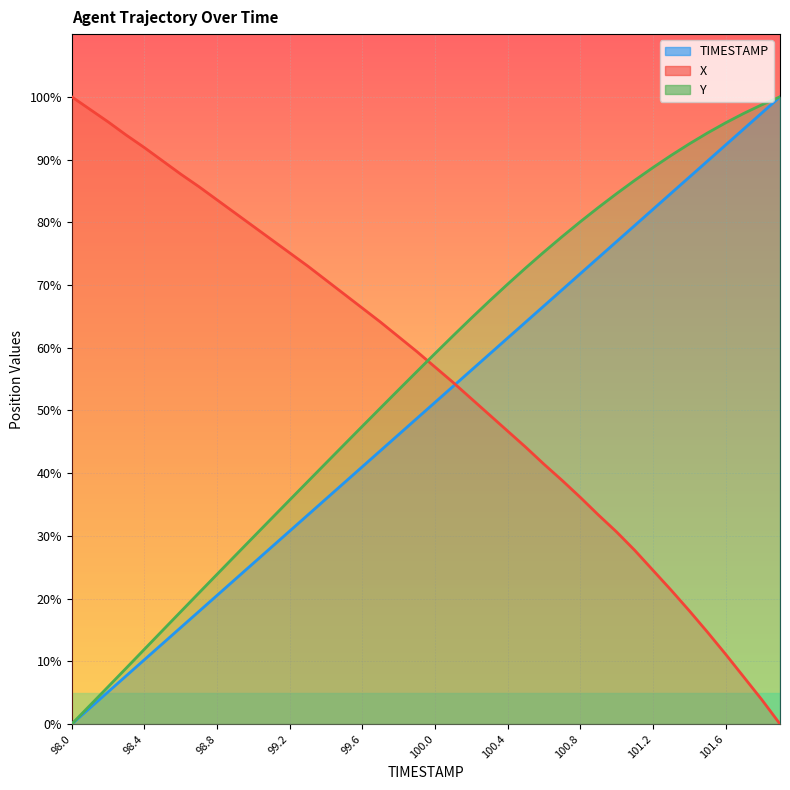

Reading left to right, list all the values displayed in this chart.

TIMESTAMP: 98.0=0.0	98.1=2.6	98.2=5.1	98.3=7.7	98.4=10.3	98.5=12.8	98.6=15.4	98.7=17.9	98.8=20.5	98.9=23.1	99.0=25.6	99.1=28.2	99.2=30.8	99.3=33.3	99.4=35.9	99.5=38.5	99.6=41.0	99.7=43.6	99.8=46.2	99.9=48.7	100.0=51.3	100.1=53.8	100.2=56.4	100.3=59.0	100.4=61.5	100.5=64.1	100.6=66.7	100.7=69.2	100.8=71.8	100.9=74.4	101.0=76.9	101.1=79.5	101.2=82.1	101.3=84.6	101.4=87.2	101.5=89.7	101.6=92.3	101.7=94.9	101.8=97.4	101.9=100.0
X: 98.0=100.0	98.1=98.0	98.2=96.0	98.3=93.9	98.4=91.9	98.5=89.8	98.6=87.7	98.7=85.7	98.8=83.6	98.9=81.5	99.0=79.3	99.1=77.2	99.2=75.1	99.3=73.0	99.4=70.8	99.5=68.5	99.6=66.3	99.7=64.1	99.8=61.7	99.9=59.4	100.0=56.9	100.1=54.5	100.2=51.9	100.3=49.3	100.4=46.7	100.5=44.1	100.6=41.4	100.7=38.8	100.8=36.2	100.9=33.3	101.0=30.6	101.1=27.7	101.2=24.5	101.3=21.4	101.4=18.1	101.5=14.7	101.6=11.2	101.7=7.5	101.8=3.9	101.9=0.0
Y: 98.0=0.0	98.1=3.0	98.2=5.9	98.3=8.9	98.4=11.9	98.5=14.9	98.6=17.9	98.7=20.9	98.8=23.9	98.9=26.8	99.0=29.8	99.1=32.8	99.2=35.7	99.3=38.7	99.4=41.6	99.5=44.5	99.6=47.5	99.7=50.4	99.8=53.3	99.9=56.2	100.0=59.1	100.1=61.9	100.2=64.7	100.3=67.5	100.4=70.1	100.5=72.7	100.6=75.3	100.7=77.7	100.8=80.1	100.9=82.4	101.0=84.6	101.1=86.7	101.2=88.7	101.3=90.7	101.4=92.5	101.5=94.2	101.6=95.8	101.7=97.4	101.8=98.7	101.9=100.0